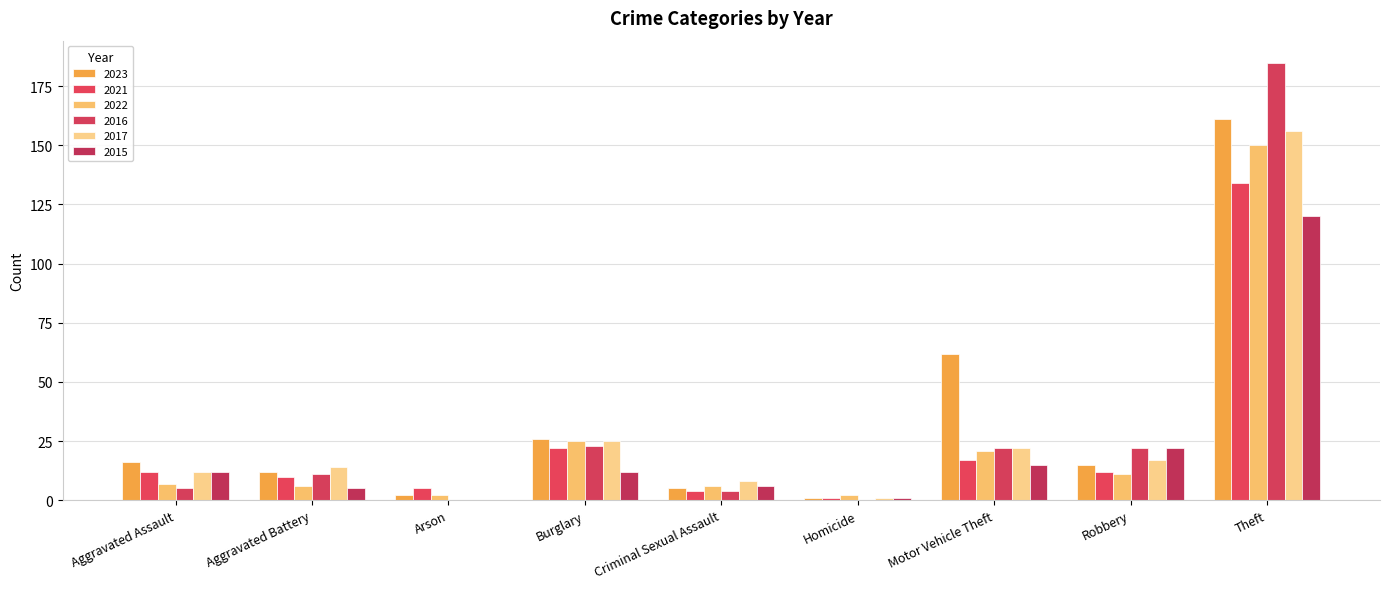

At which label does 2022 first exceed 7?

Burglary